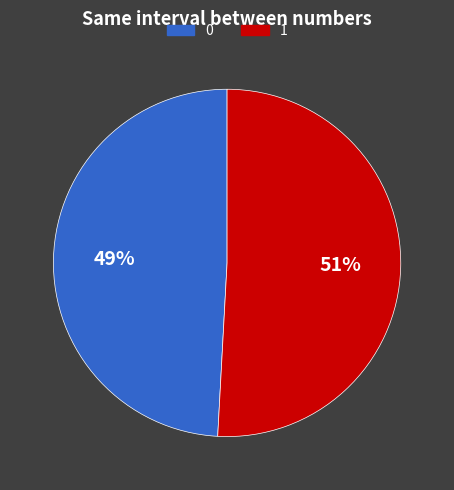

How many segments does this pie chart have?

2